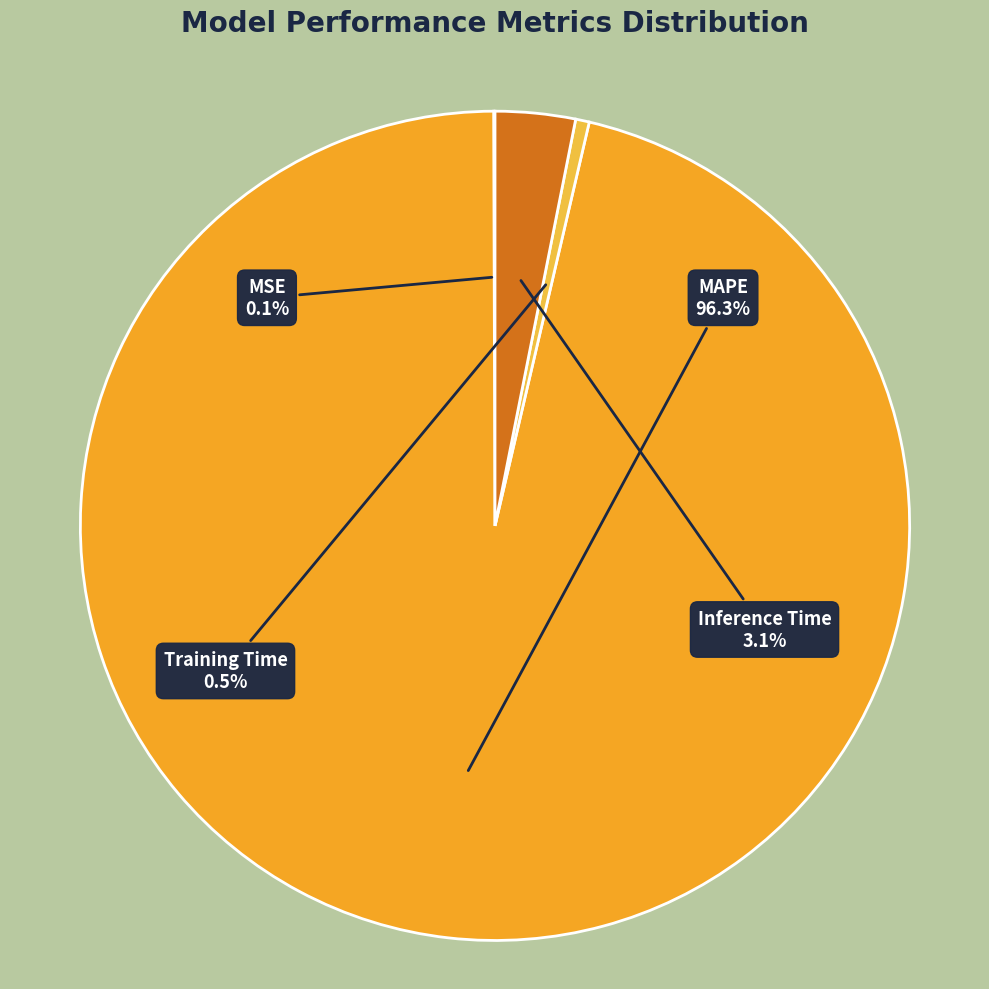

Is there any slice that represents more than half of the pie?

Yes